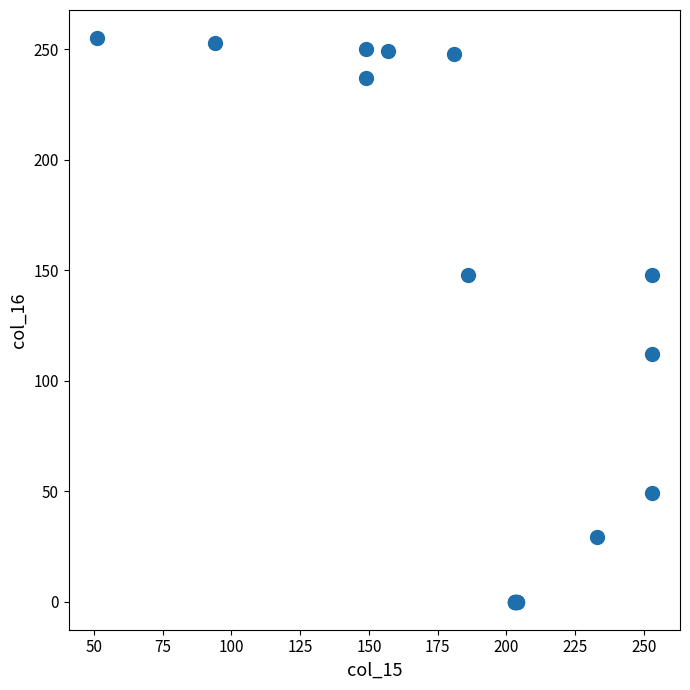

What Y value in the scatter plot is closest to 127?

112